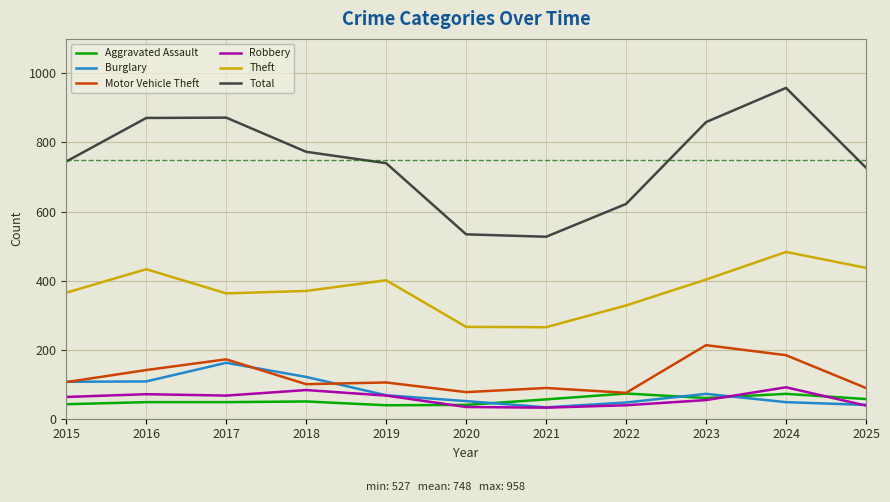

What is the maximum value for Theft?

483